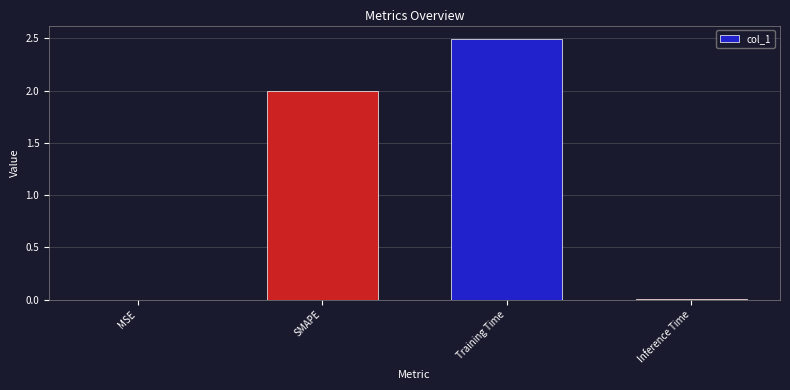

True or false: the data shows 2.0 at SMAPE.

True